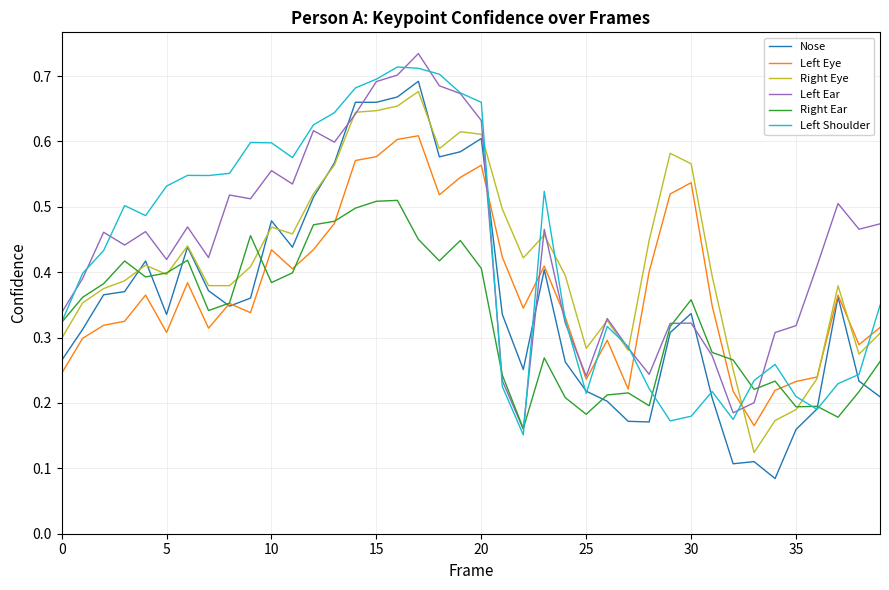

Which series has the largest range (max minus min)?

Nose